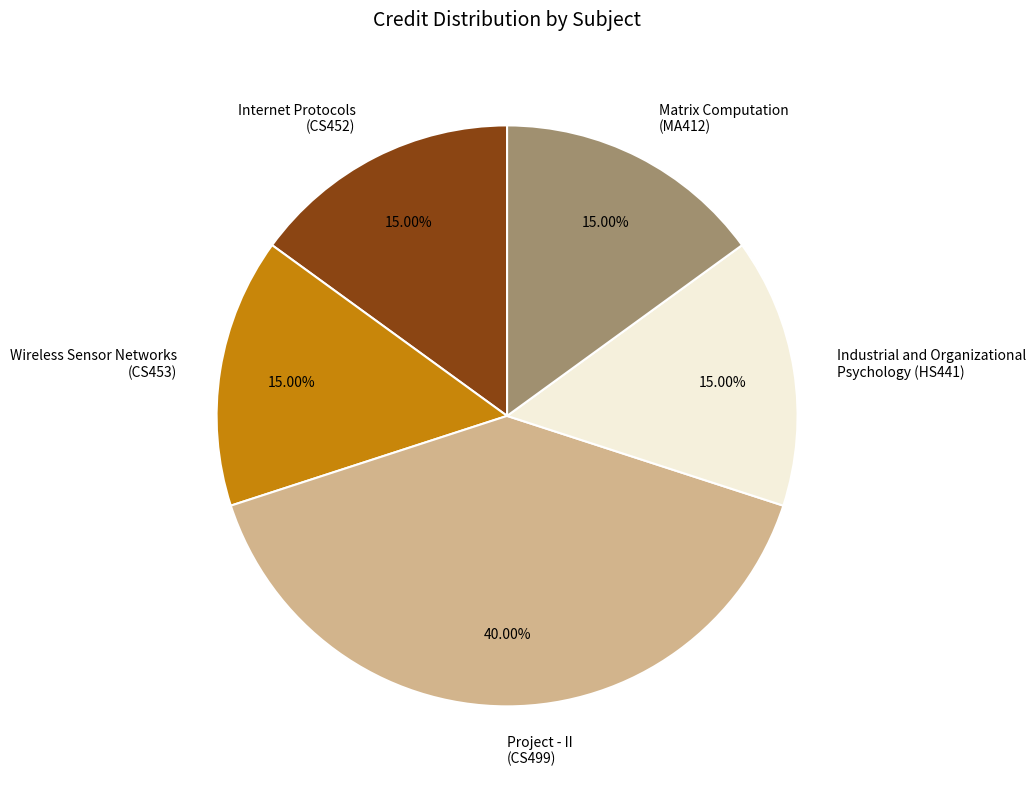

Is the sum of Internet Protocols (CS452) and Matrix Computation (MA412) greater than half?

No